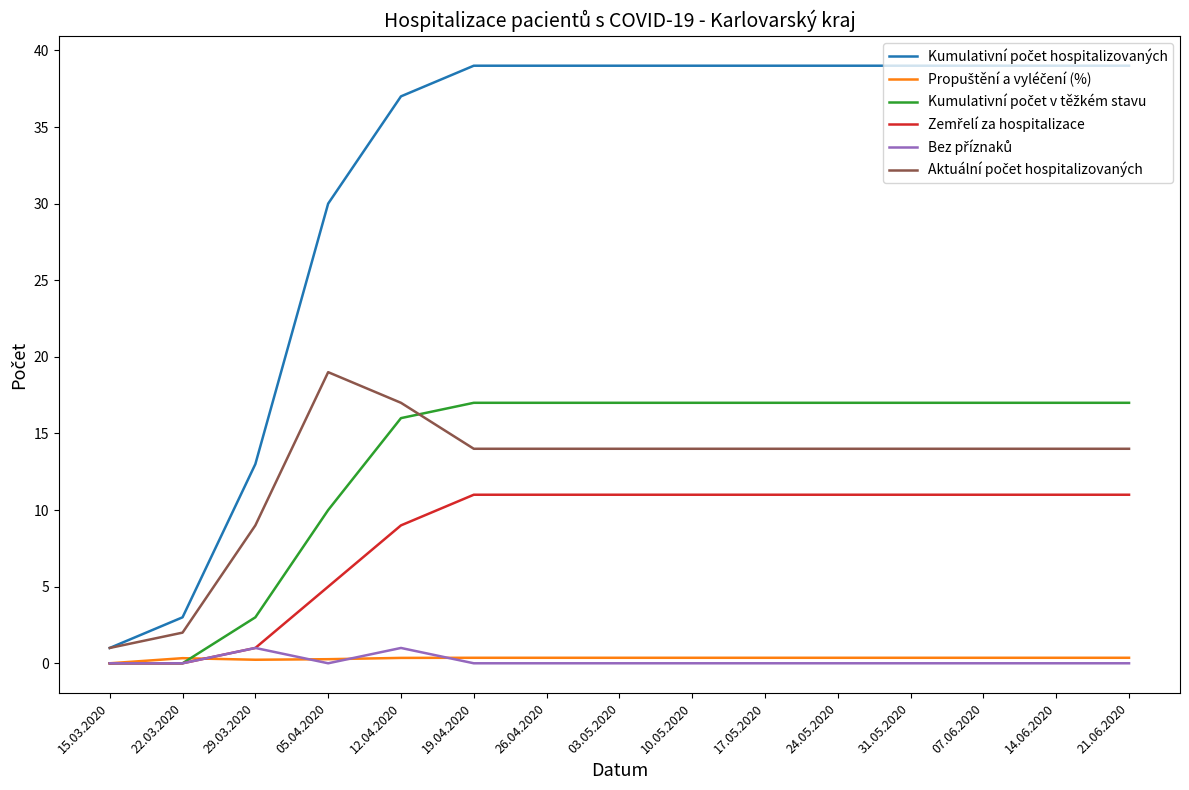

What is the spread (max minus min) of values at 05.04.2020?

30.0